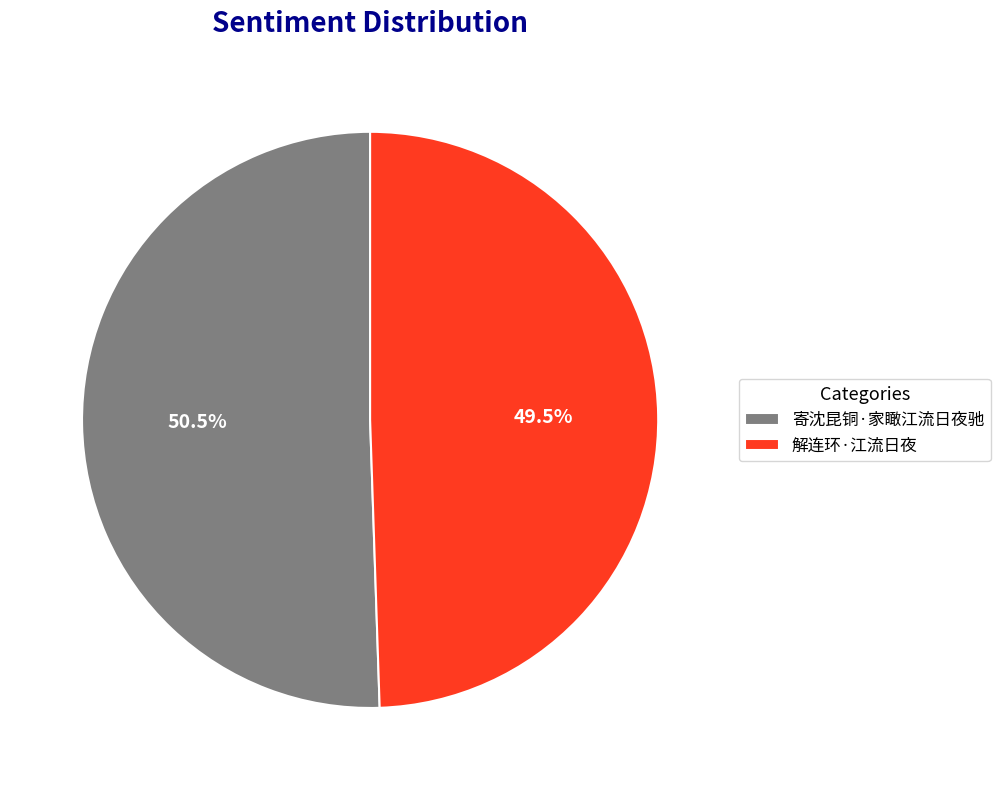

What percentage do 解连环·江流日夜 and 寄沈昆铜·家瞰江流日夜驰 together represent?

100.0%